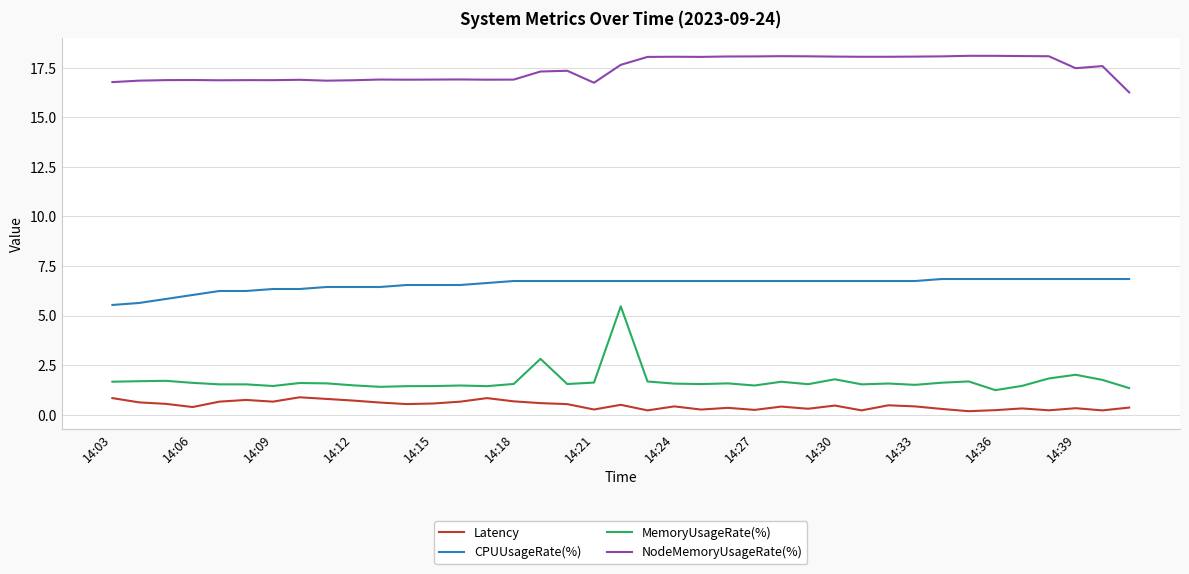

True or false: NodeMemoryUsageRate(%) and MemoryUsageRate(%) intersect in this chart.

False